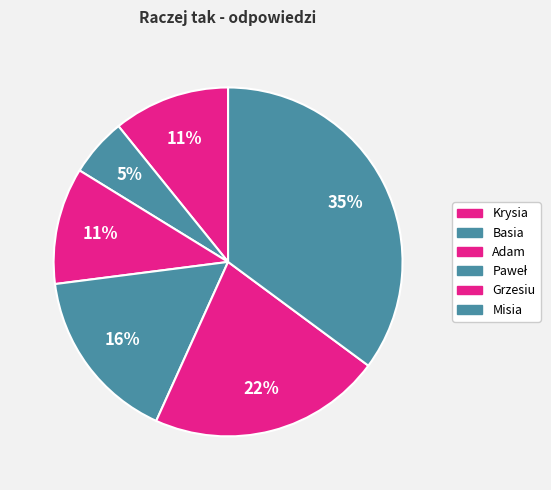

Is it true that Grzesiu is 29% of the pie?

False